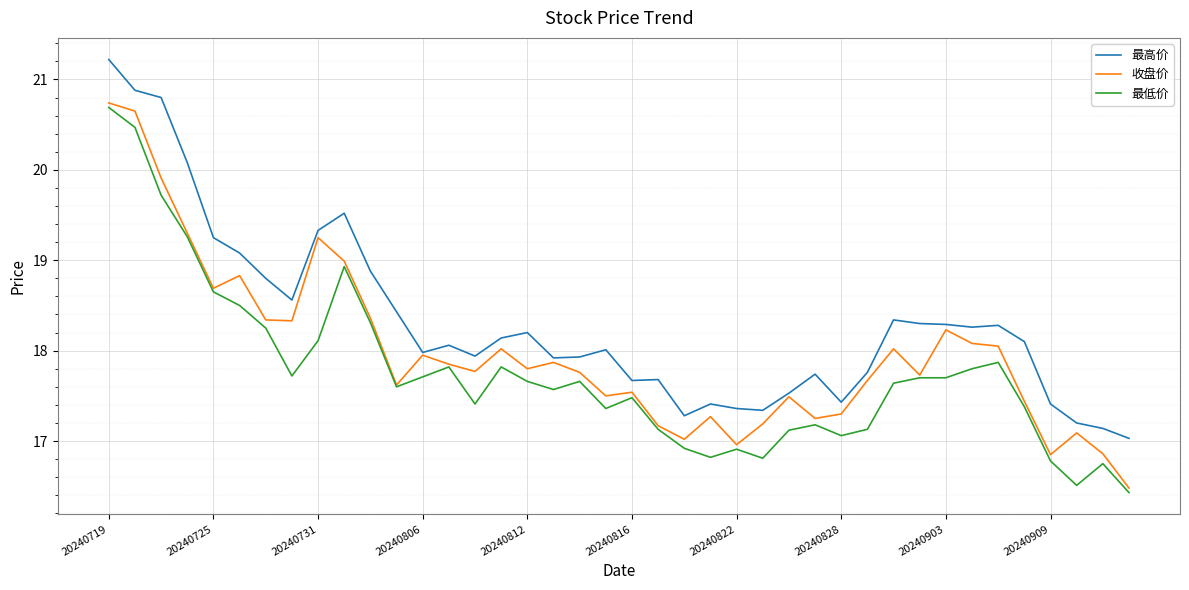

List the series in order of their overall mean, lowest first.

最低价, 收盘价, 最高价